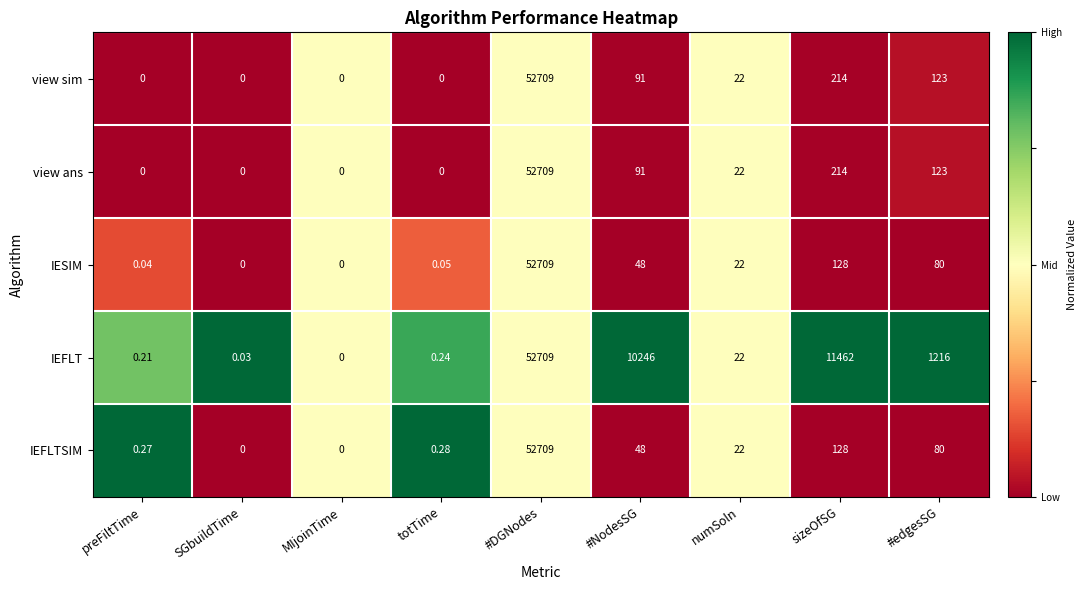

Which series has the largest total across all categories?

IEFLT